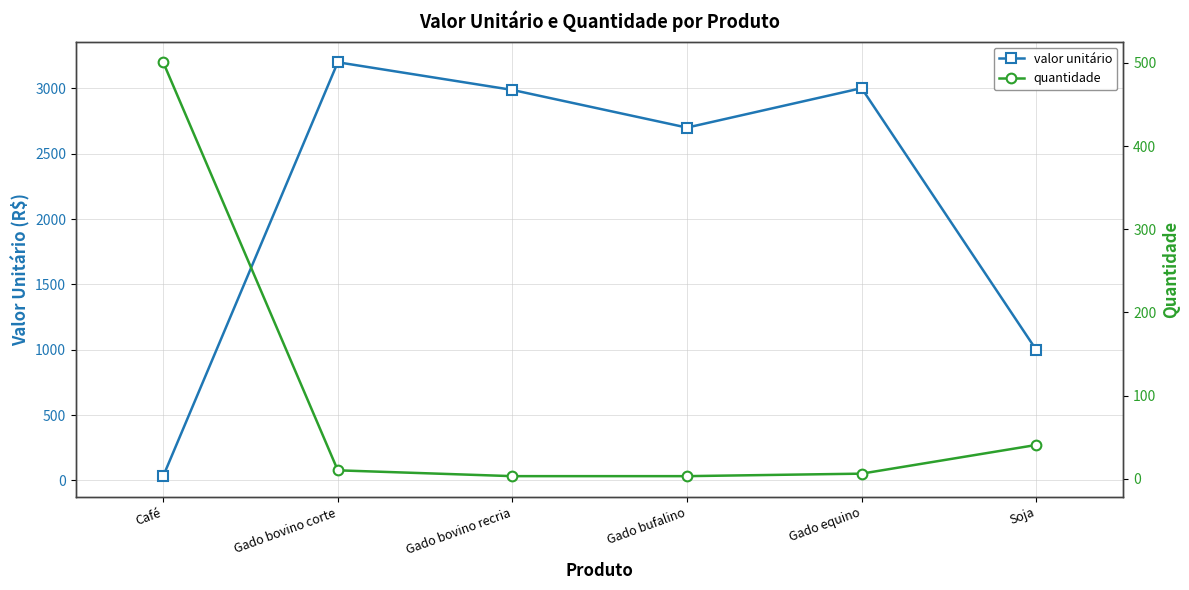

Which series has the widest spread of values?

valor unitário